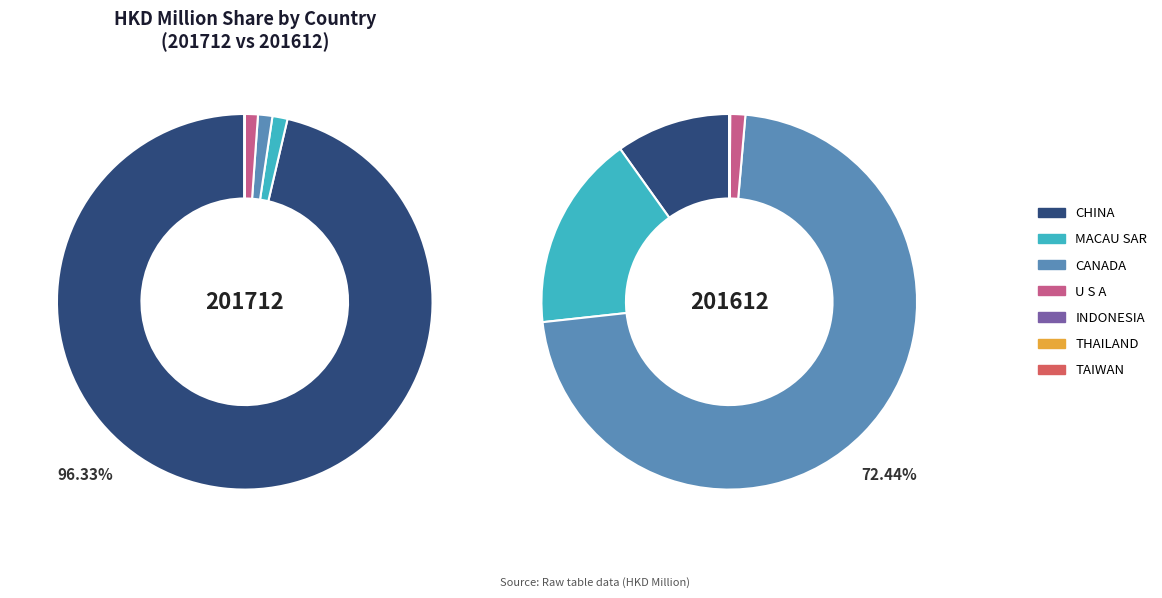

The TAIWAN slice represents 7% of the pie. True or false?

False